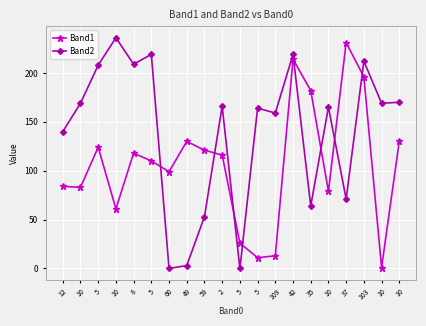

Reading right to left, what are all the values shown in this chart?

Band1: 130	1	196	231	79	182	214	13	11	26	116	121	130	99	110	118	61	124	83	84
Band2: 170	169	212	71	165	64	219	159	164	0	166	53	3	0	219	209	236	208	169	140